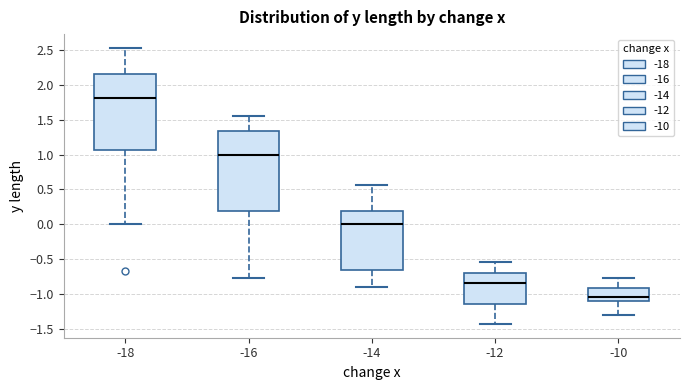

Which box's median line is the lowest?

-10